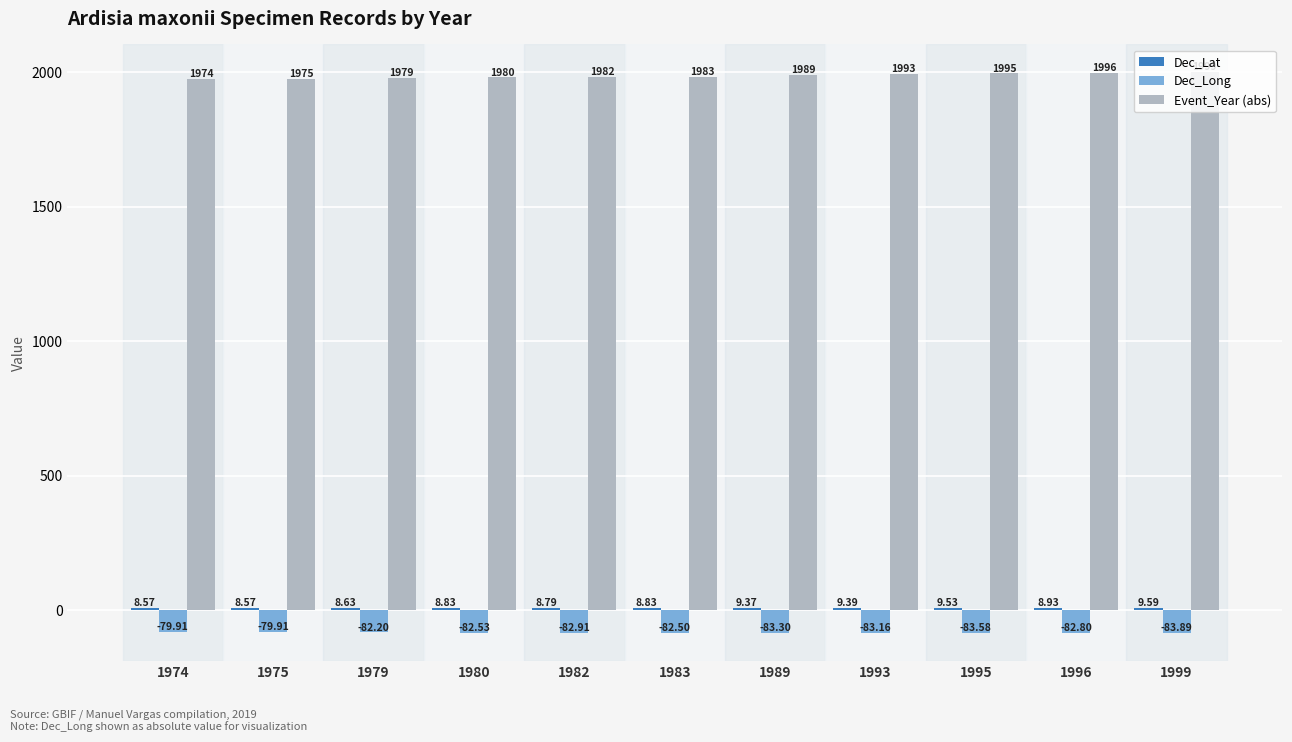

At which label does Dec_Long first exceed -82?

1974